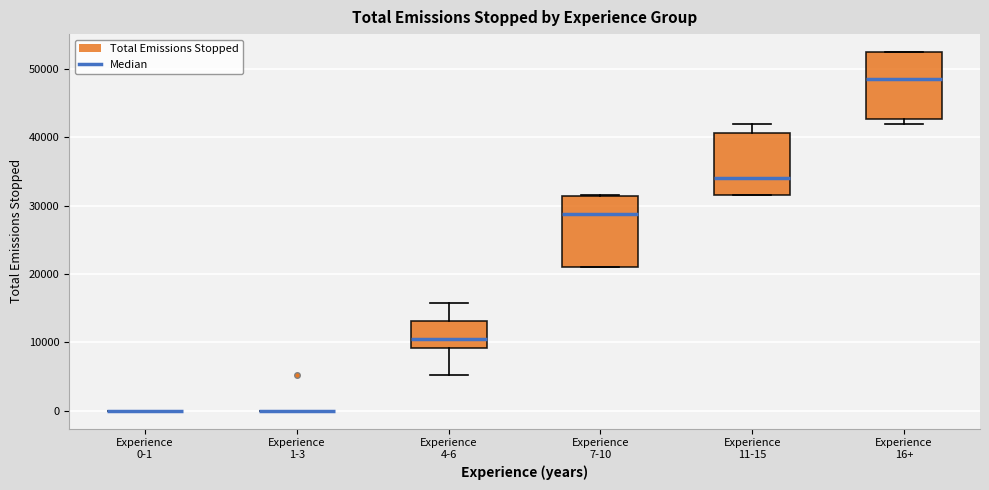

Reading left to right, transcribe this box plot: for each box, give where its median line is, the range the box spans, and where its two whiskers end, as read against the y-axis. The values are not printed on the chart, so give them approximately, as read against the axis.

Experience 0-1: box collapsed to a line at 0, whiskers 0 to 0
Experience 1-3: box collapsed to a line at 0, whiskers 0 to 0
Experience 4-6: median 10000, box 9000 to 13000, whiskers 5000 to 16000
Experience 7-10: median 29000, box 21000 to 31000, whiskers 21000 to 31000
Experience 11-15: median 34000, box 31000 to 41000, whiskers 31000 to 42000
Experience 16+: median 49000, box 43000 to 52000, whiskers 42000 to 52000